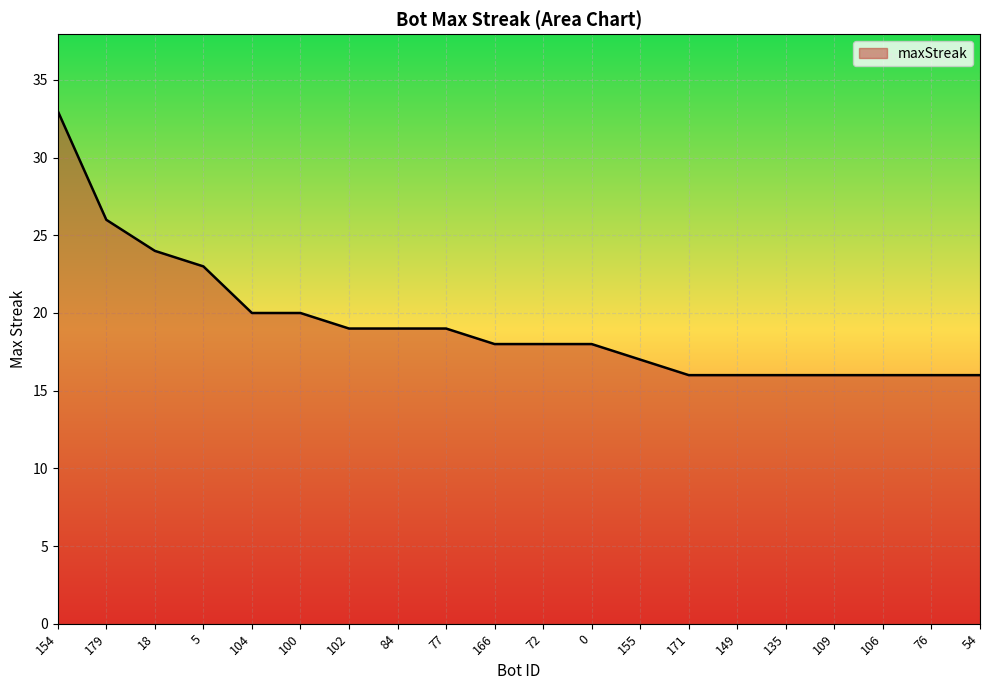

What position from the right is 104?

16